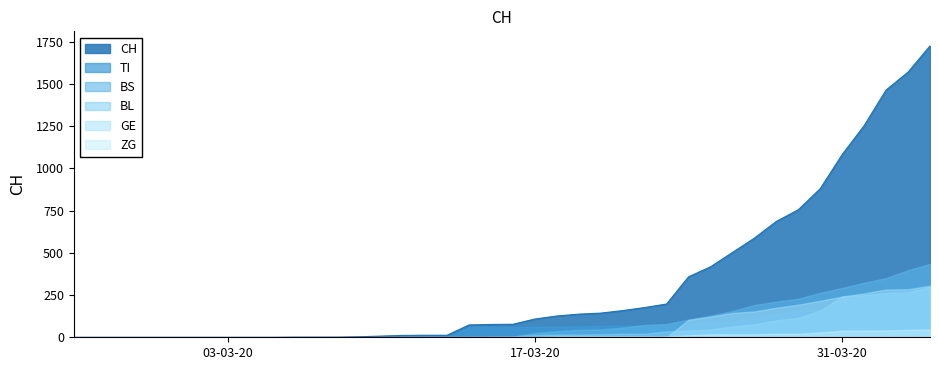

How many categories are shown in the chart?

40